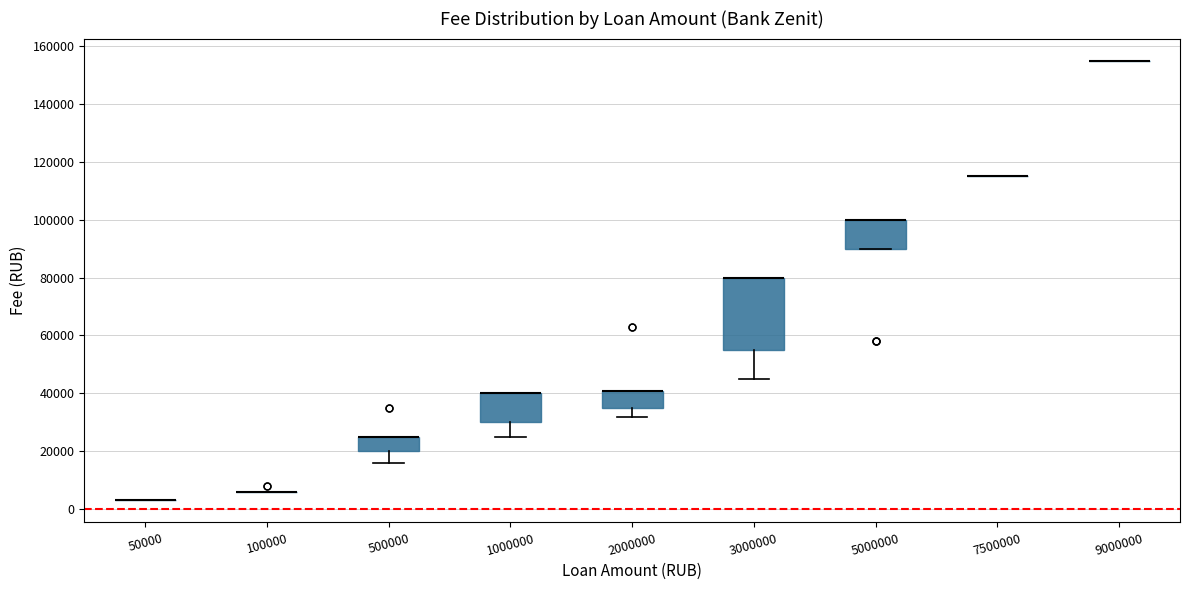

Which box is the tallest, from its lower edge to its upper edge?

3000000